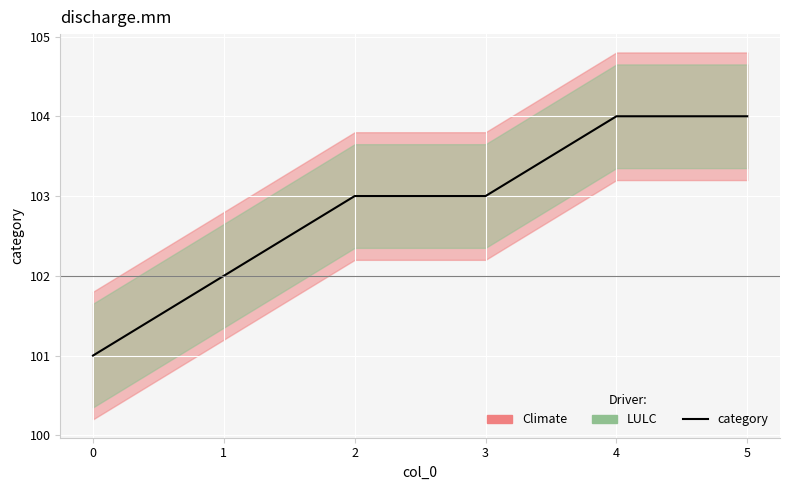

What is the difference between the maximum and minimum values?

3